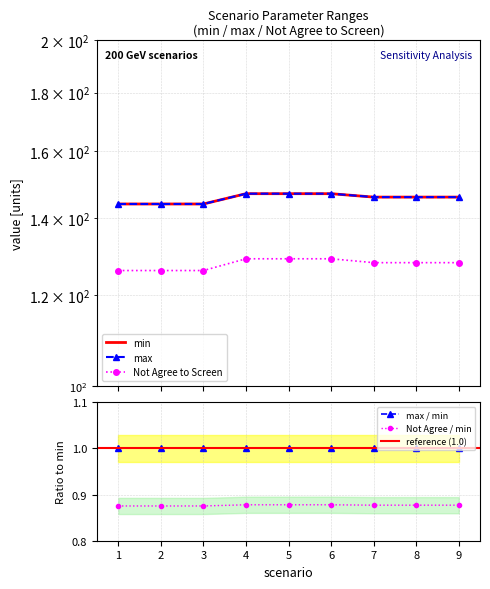

What is the value of the max / min point at the 9th from the left?

1.0